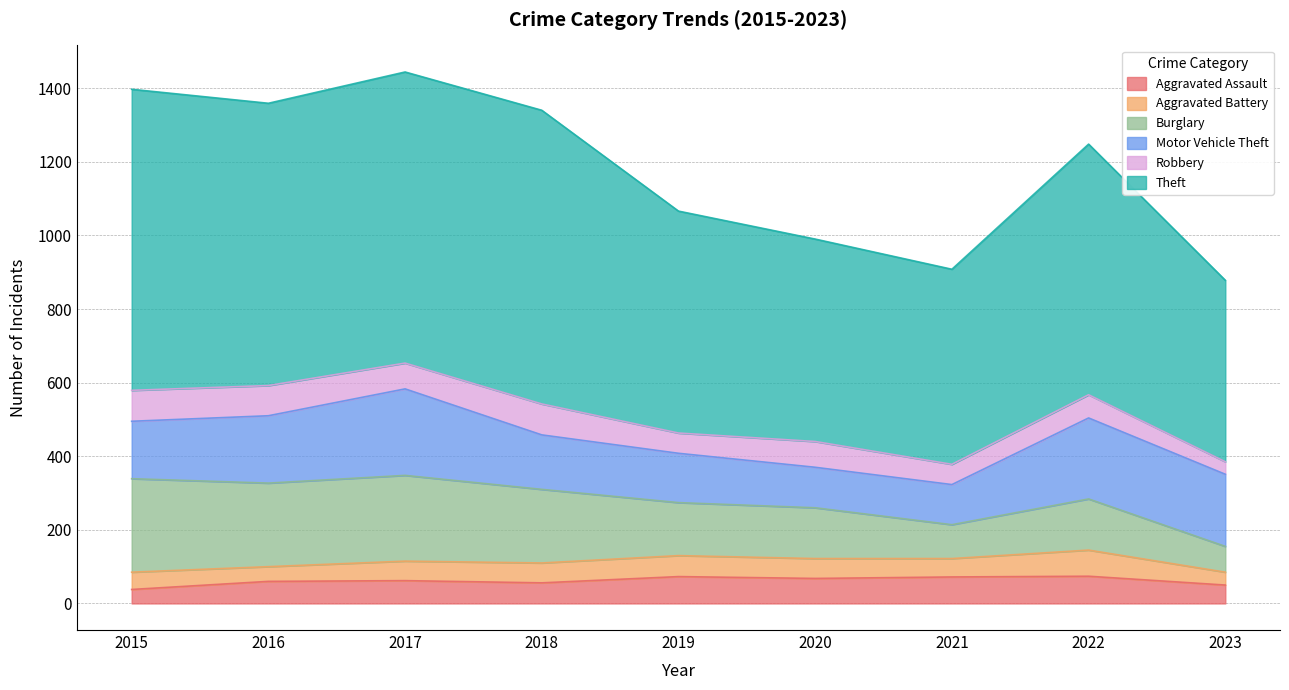

What is the value of the Motor Vehicle Theft point at the 1st from the left?

156